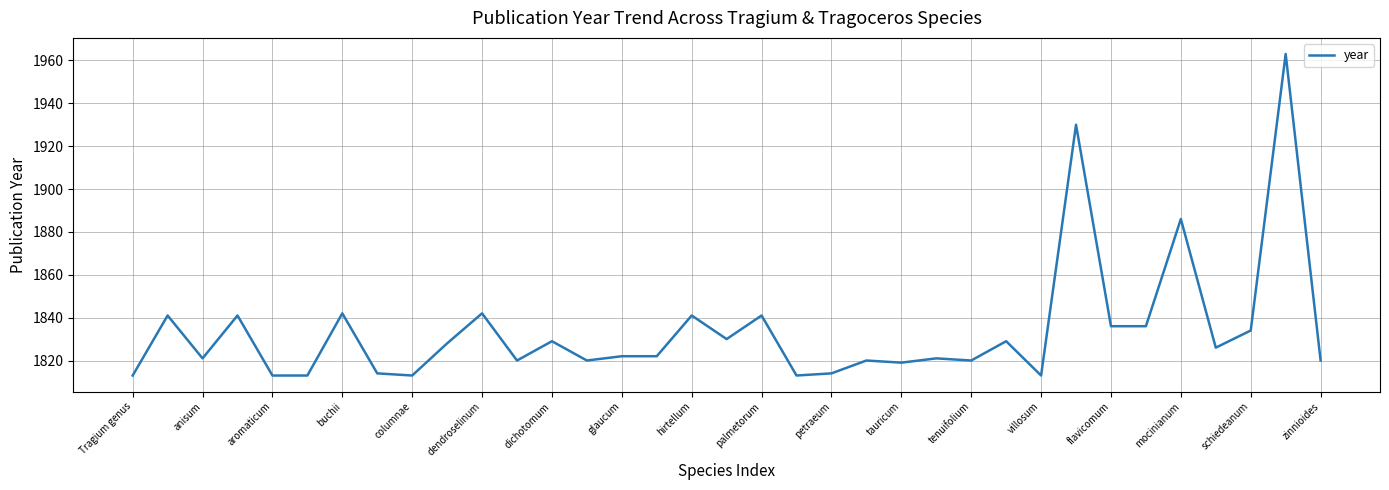

What is the minimum value shown in the chart?

1813